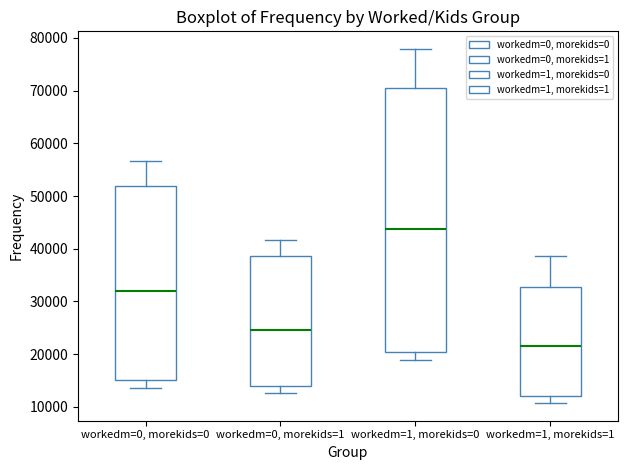

Reading left to right, read every box against the y-axis: the position of its median line, the range the box covers, and the ends of its whiskers. The values are not printed on the chart, so give them approximately, as read against the axis.

workedm=0, morekids=0: median 32000, box 15000 to 52000, whiskers 14000 to 57000
workedm=0, morekids=1: median 25000, box 14000 to 39000, whiskers 13000 to 42000
workedm=1, morekids=0: median 44000, box 20000 to 70000, whiskers 19000 to 78000
workedm=1, morekids=1: median 22000, box 12000 to 33000, whiskers 11000 to 39000